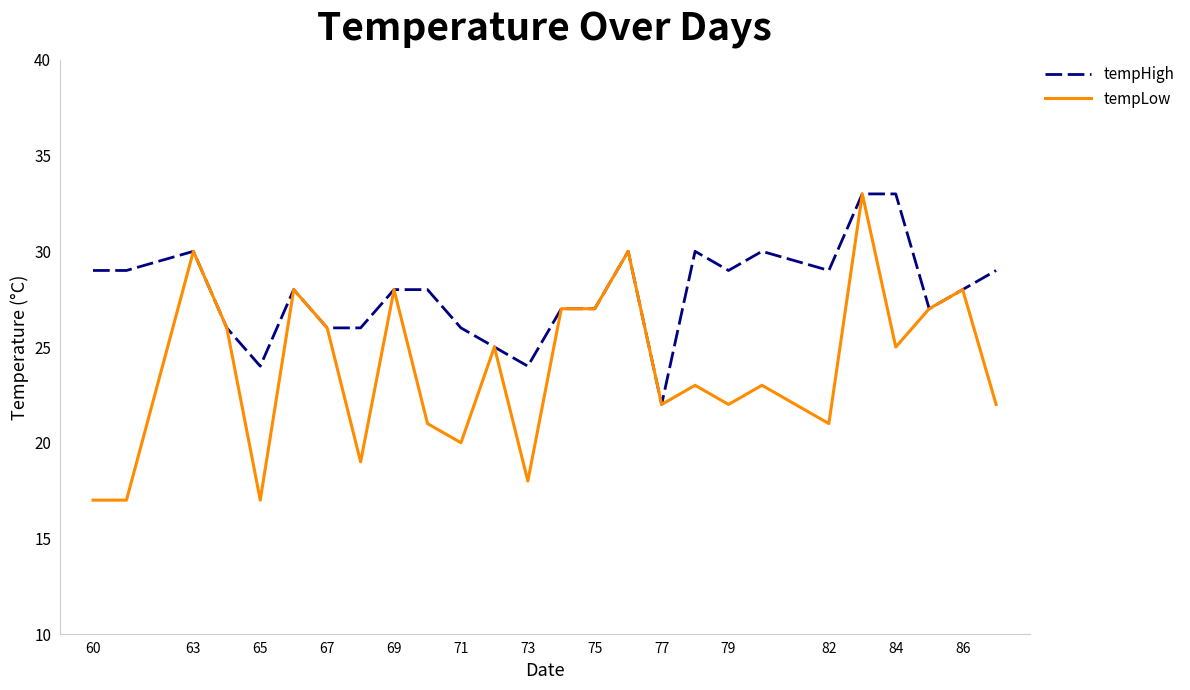

What is the average value of the tempLow series?

24